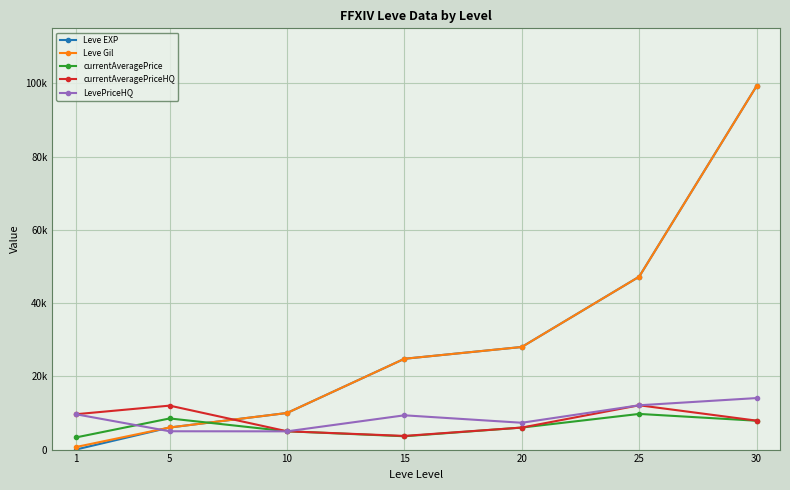

Where is currentAveragePrice nearest to the value 6520?

20